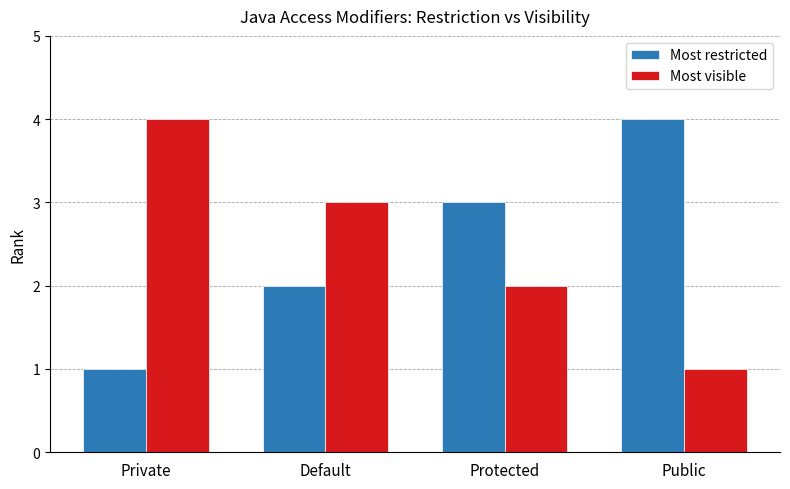

The value of Most visible at Protected is 2. True or false?

True